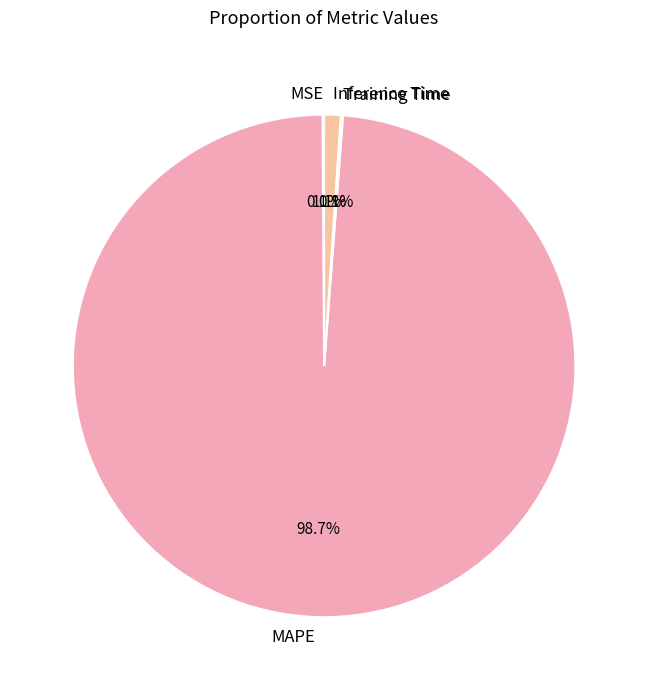

Which slice is the largest?

MAPE